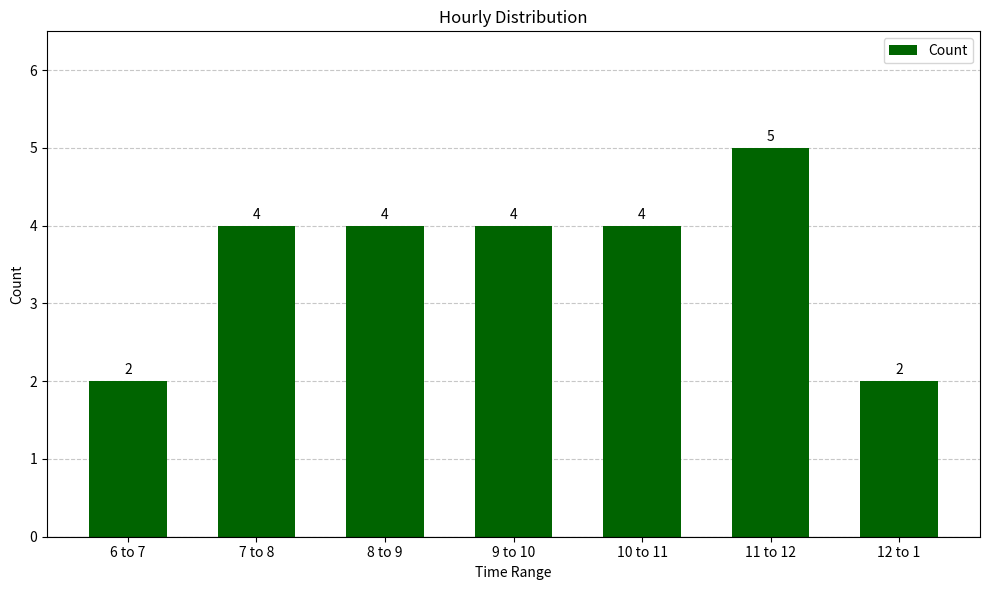

Approximately how many times larger is the value at 12 to 1 compared to 8 to 9?

0.5